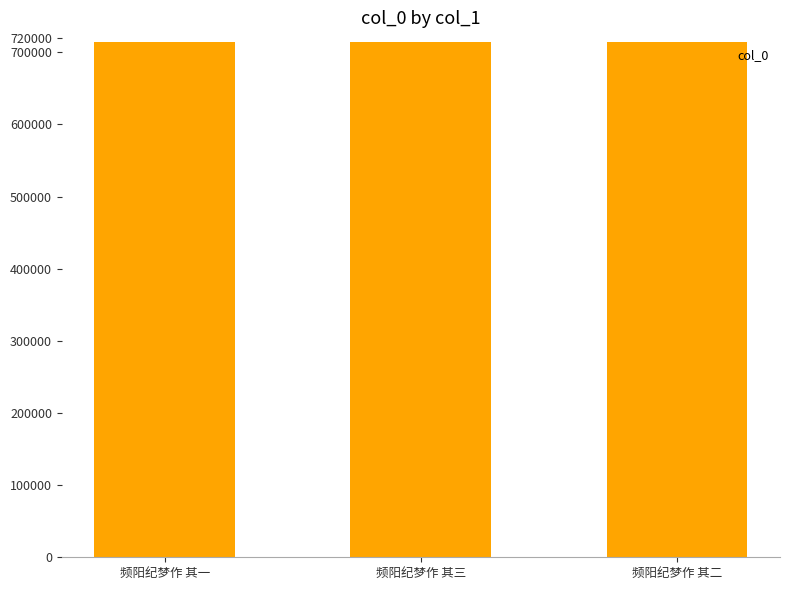

The value at 频阳纪梦作 其二 is 308028. True or false?

False